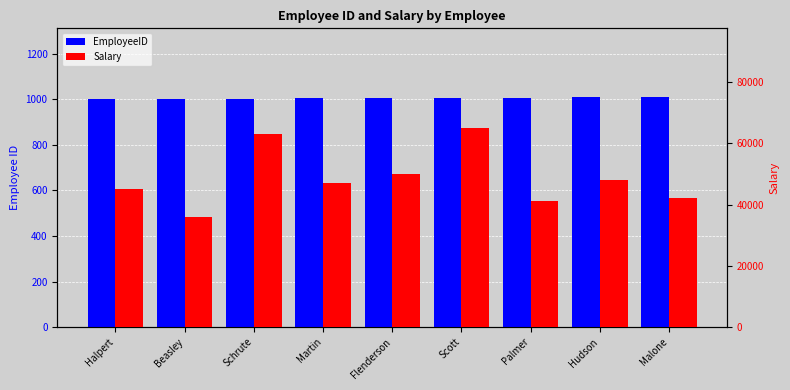

Rank the series at Palmer from lowest to highest value.

EmployeeID, Salary